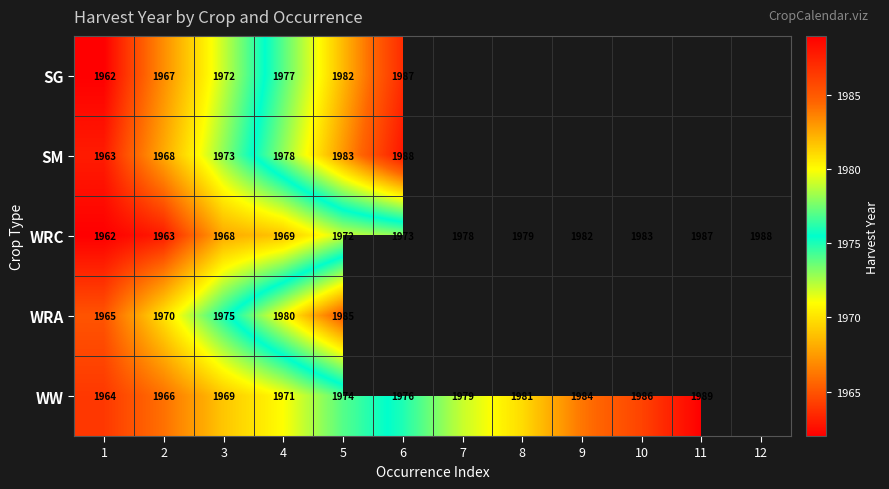

What is the highest value of the WRC series?

1988